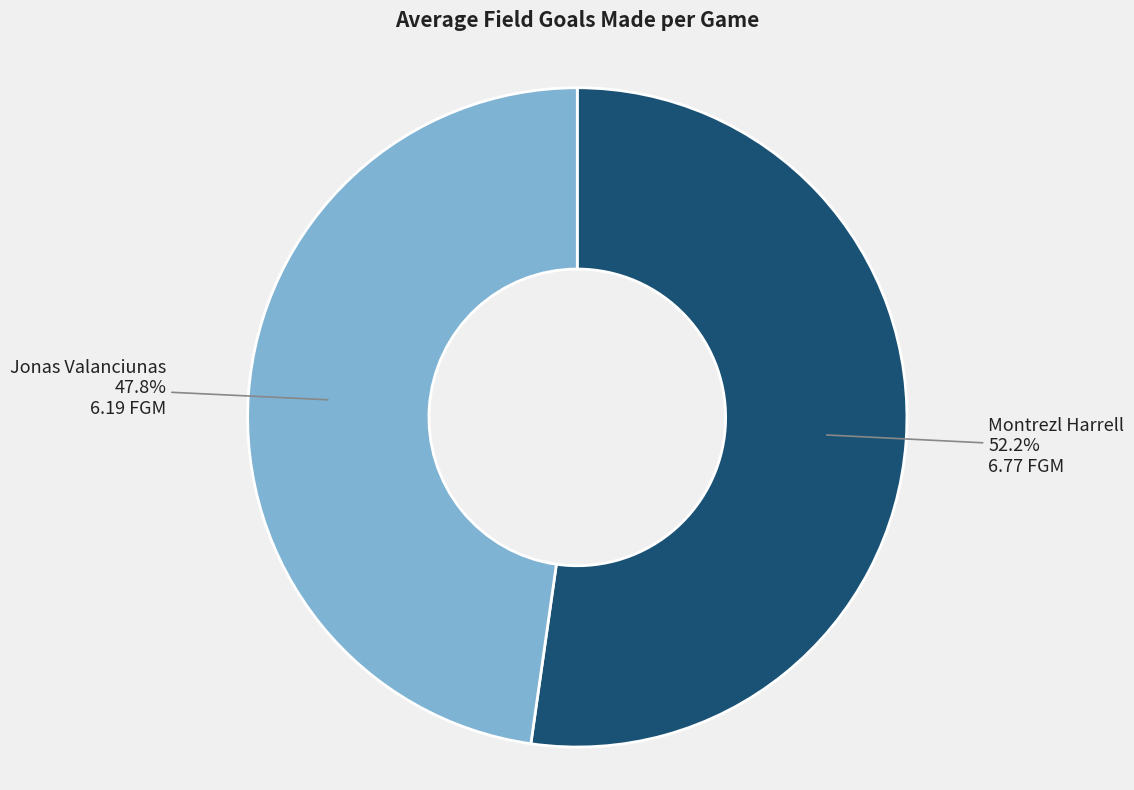

The Montrezl Harrell slice represents 45% of the pie. True or false?

False